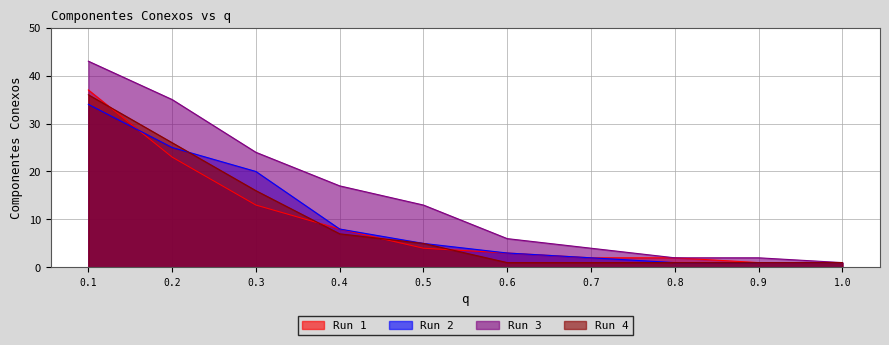

Reading left to right, transcribe all the data shown in this chart.

Run 1: 37	23	13	8	4	3	2	2	1	1
Run 2: 34	25	20	8	5	3	2	1	1	1
Run 3: 43	35	24	17	13	6	4	2	2	1
Run 4: 36	26	16	7	5	1	1	1	1	1